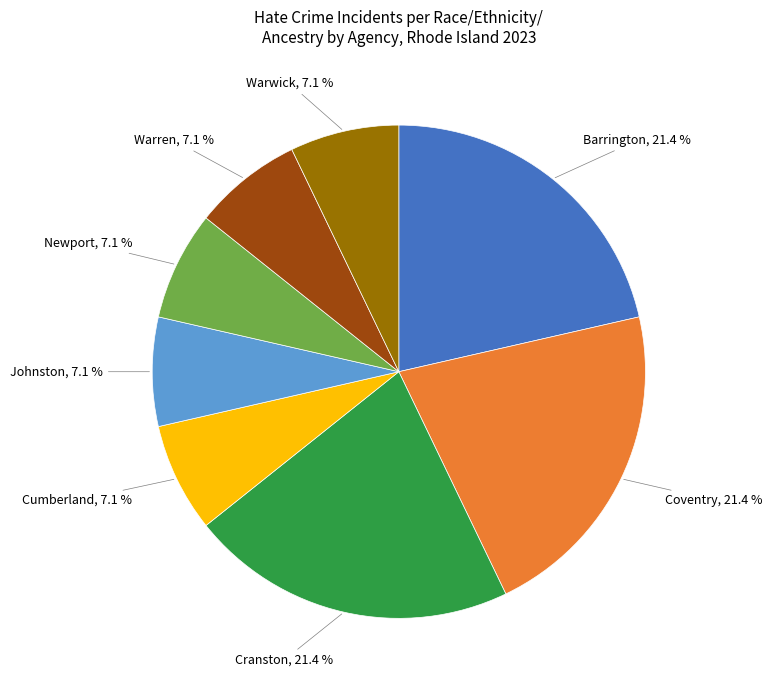

Count the number of slices in the pie.

8